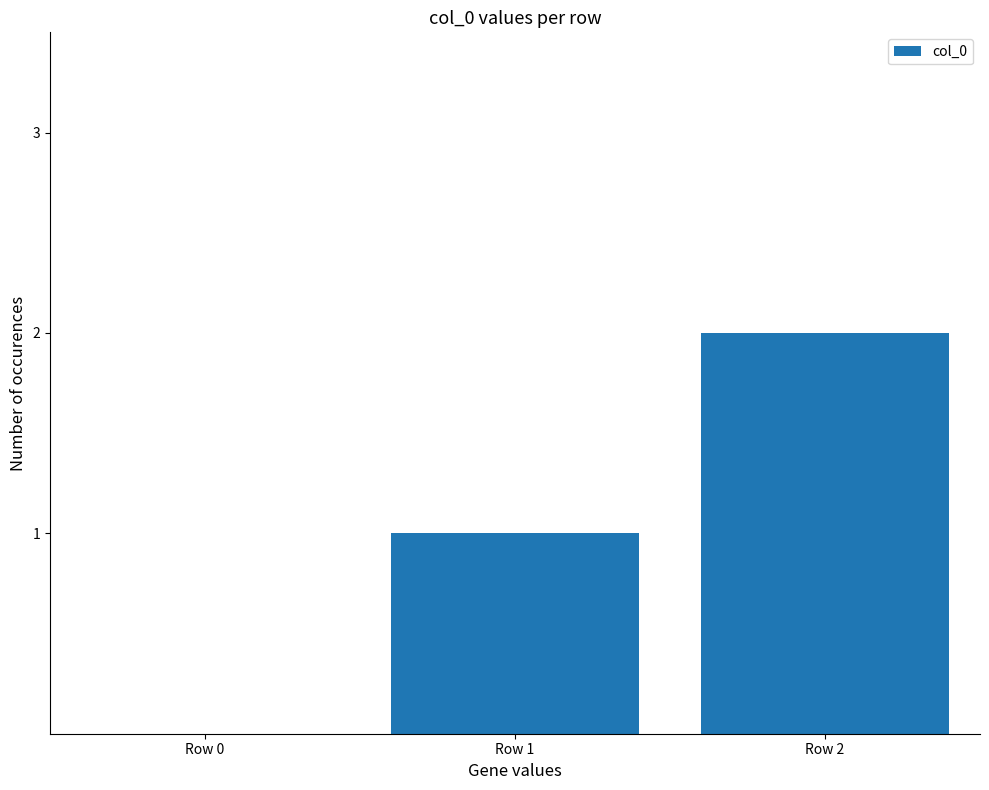

The chart shows a value of 1 at Row 1. True or false?

True